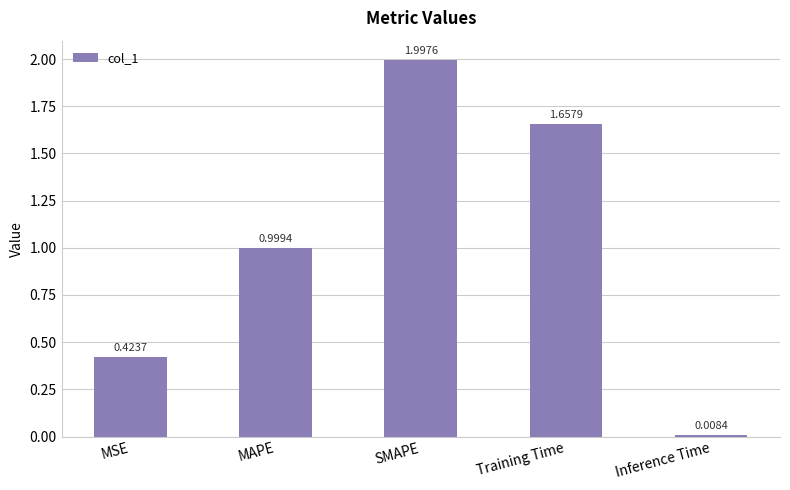

What is the greatest value displayed?

2.0